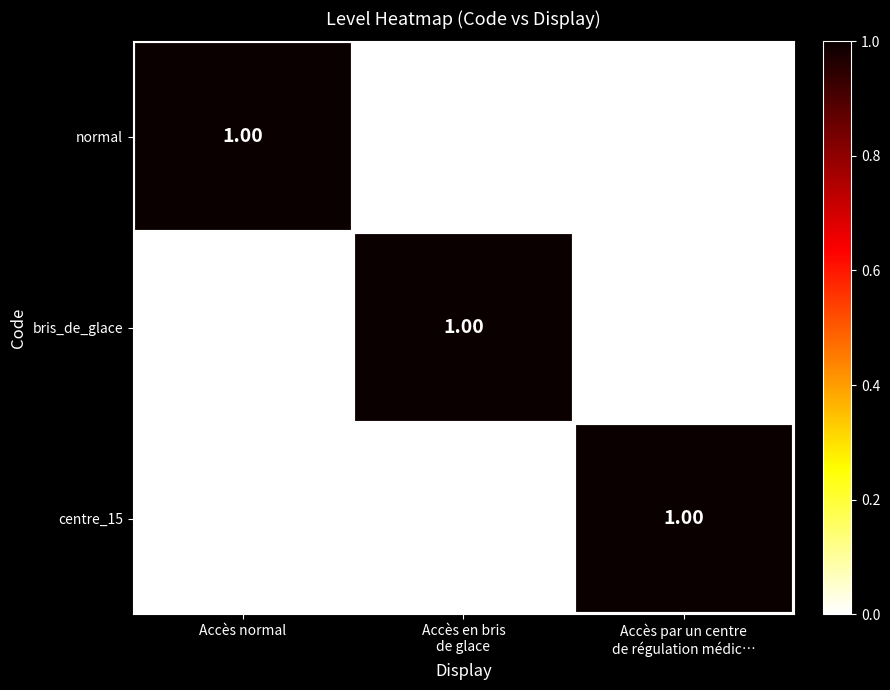

At how many categories does at least one series exceed 0?

3